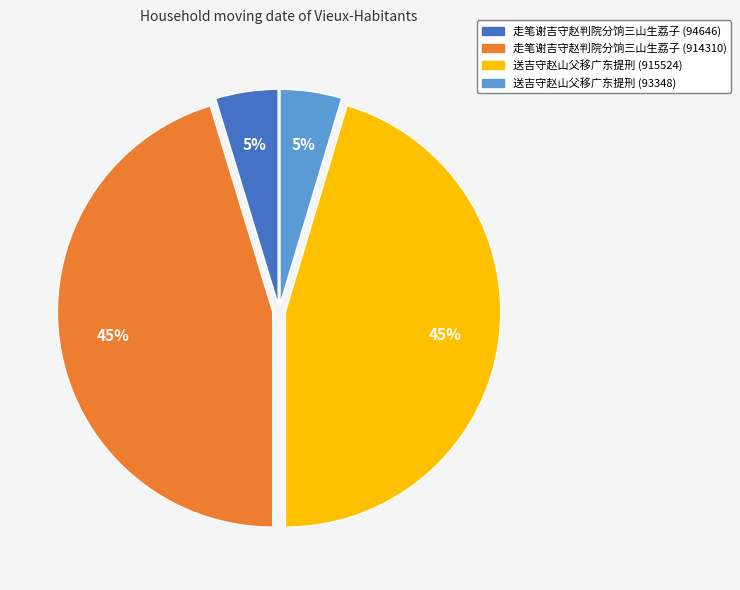

Which has a higher value, 送吉守赵山父移广东提刑 (915524) or 送吉守赵山父移广东提刑 (93348)?

送吉守赵山父移广东提刑 (915524)